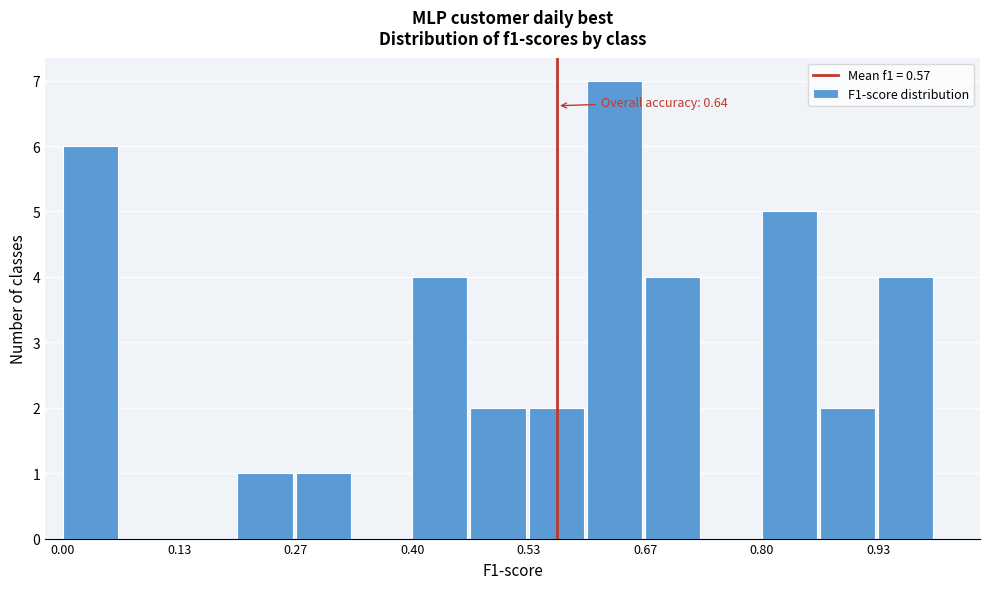

Read against the x-axis, roughly where is the centre of the tallest bar?

0.64